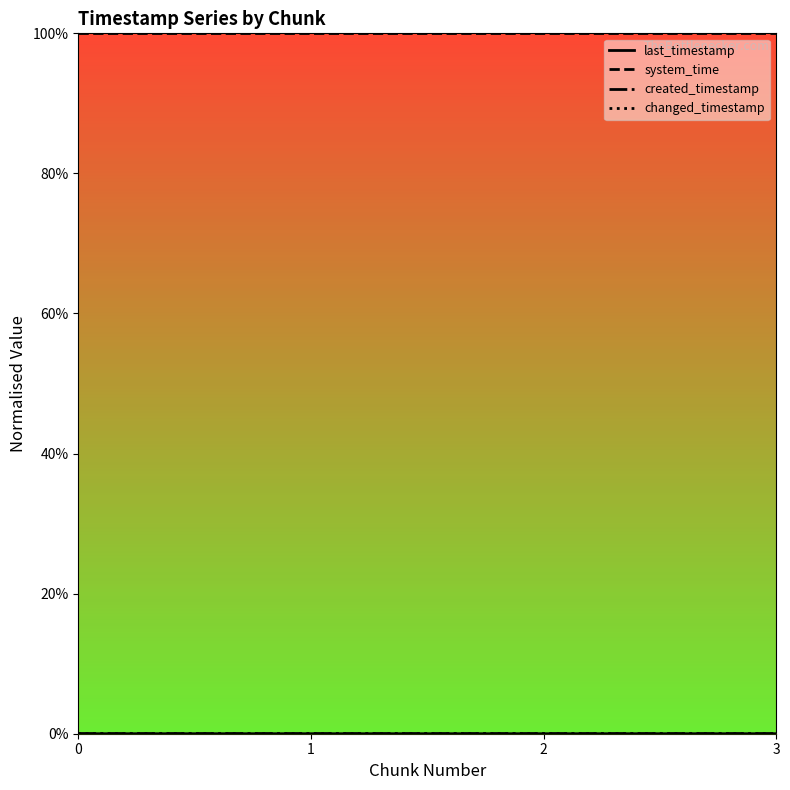

Which series has the largest total across all categories?

system_time